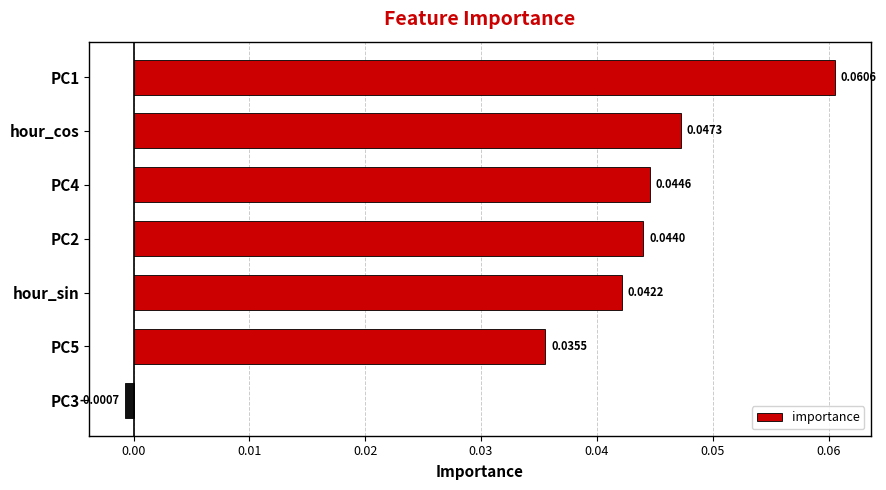

What is the sum of all values?

0.3